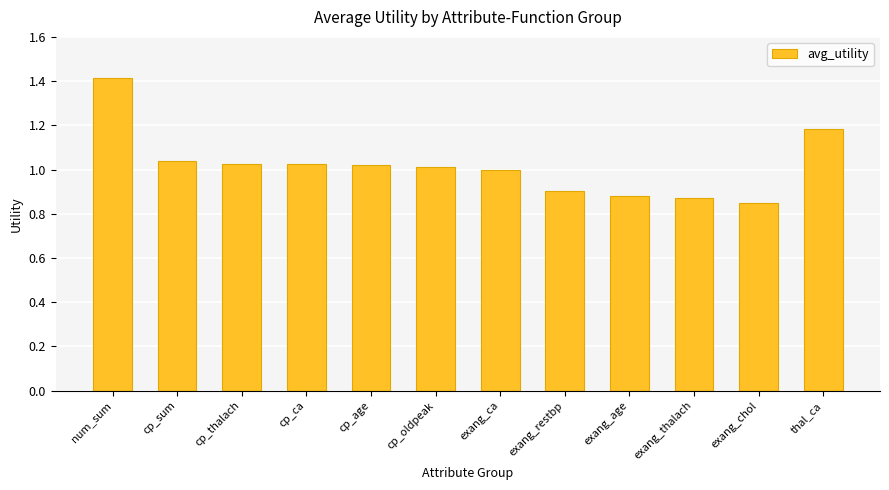

The value at cp_thalach is 1.4. True or false?

False